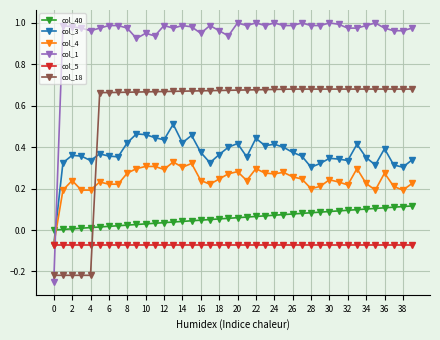

Does the chart display data point markers on the line(s)?

Yes